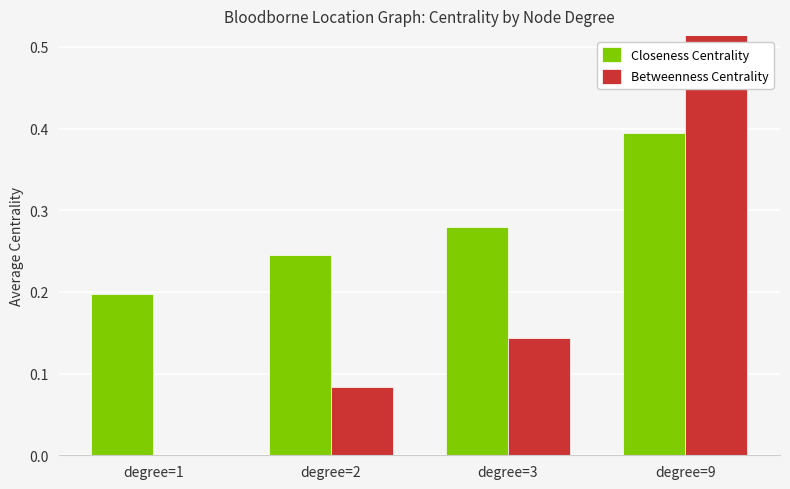

Is it true that Betweenness Centrality equals 0.1 at degree=2?

False